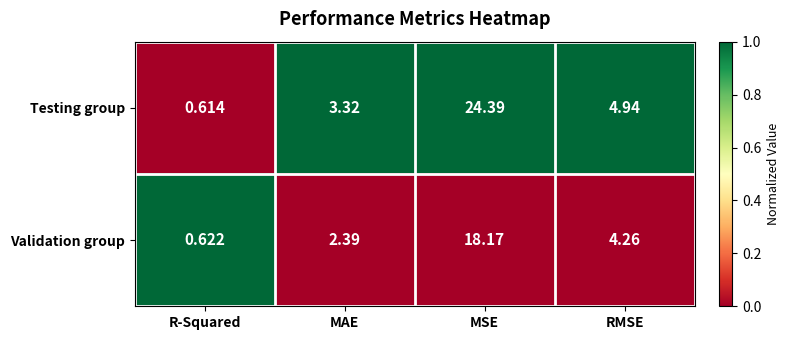

What is the spread (max minus min) of values at R-Squared?

0.0